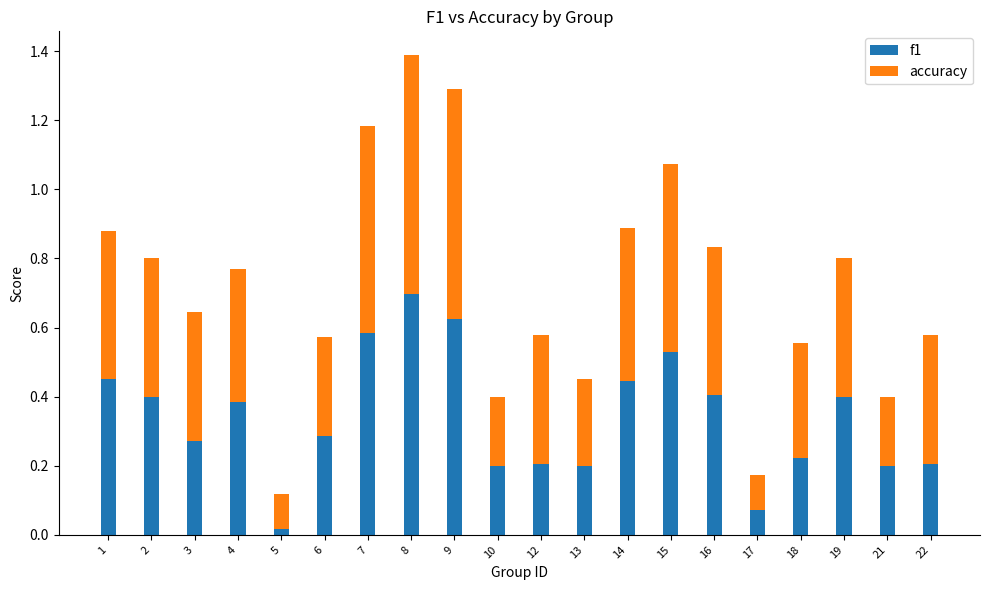

At which category is the sum across all series the highest?

8